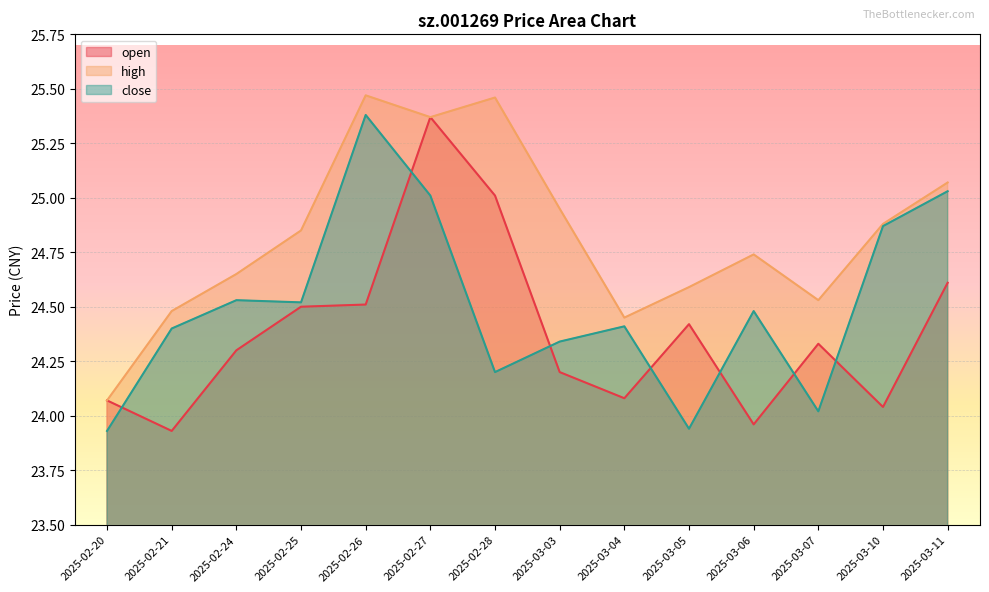

The value of high at 2025-02-27 is 16.4. True or false?

False